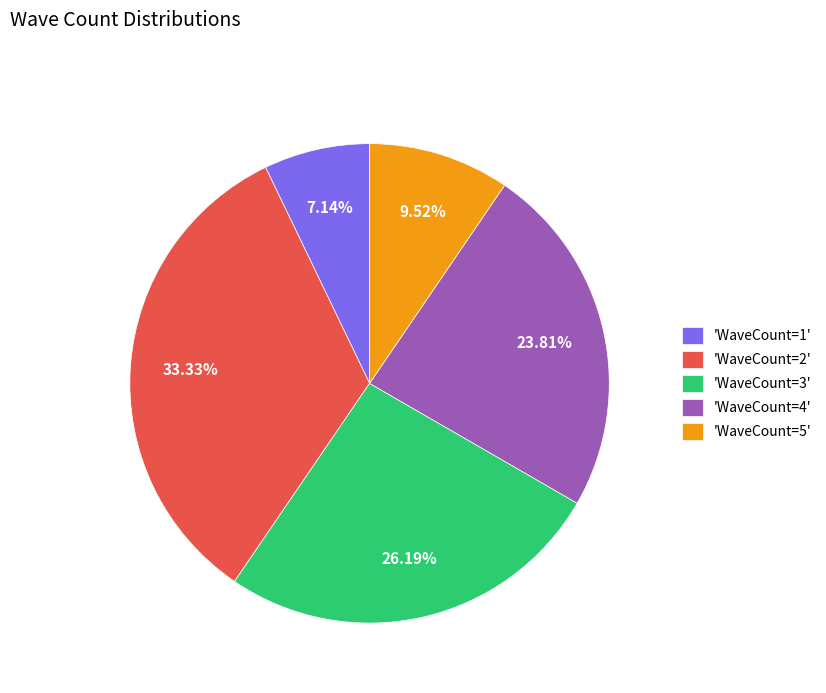

Count the number of slices in the pie.

5